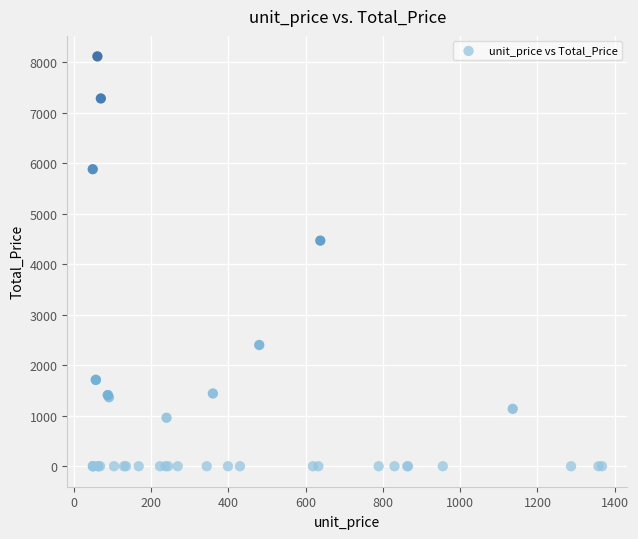

What Y value in the scatter plot is closest to 4056?

4466